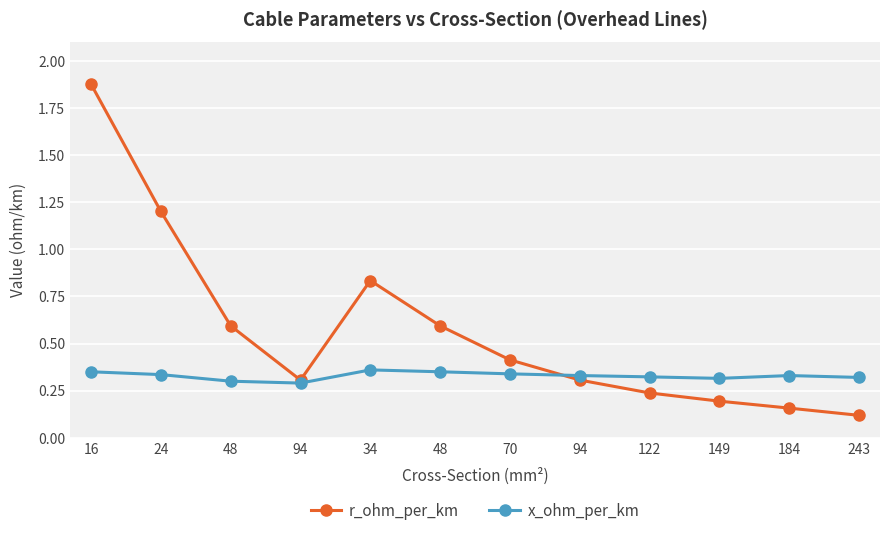

What is the difference between the maximum and minimum values in the x_ohm_per_km series?

0.1